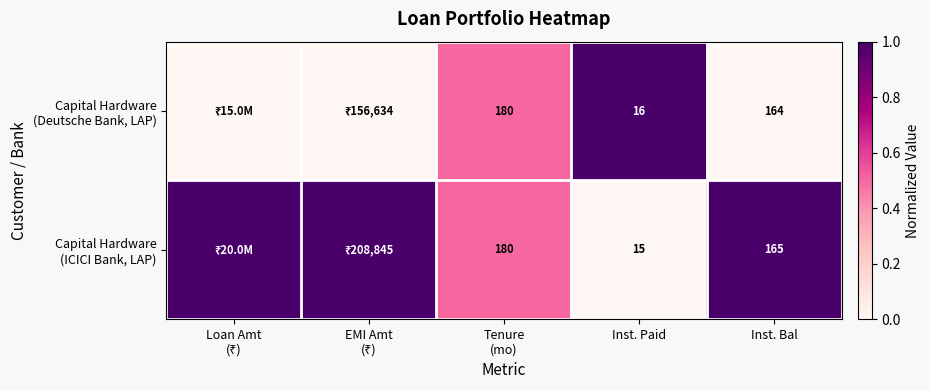

At which category is the sum across all series the highest?

Loan Amt
(₹)